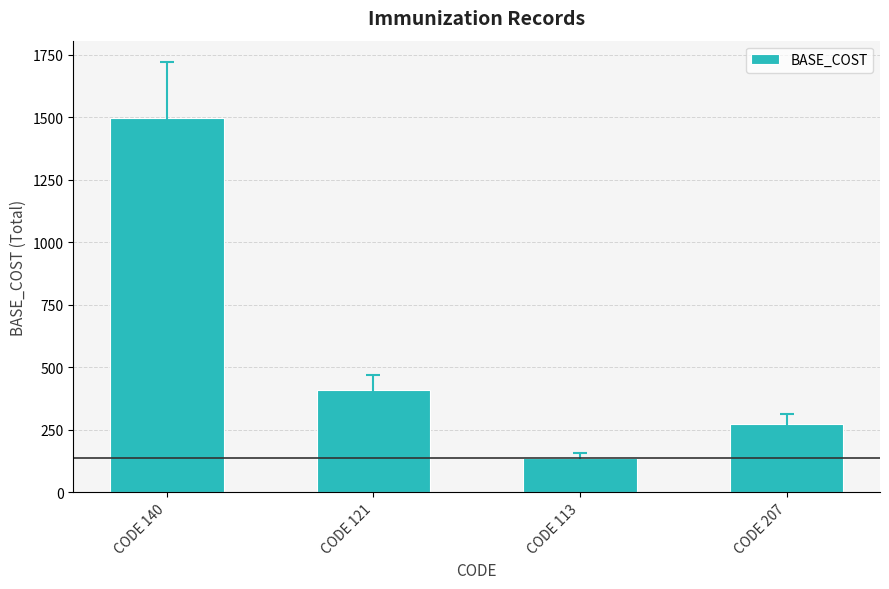

The value at CODE 113 is 136. True or false?

True